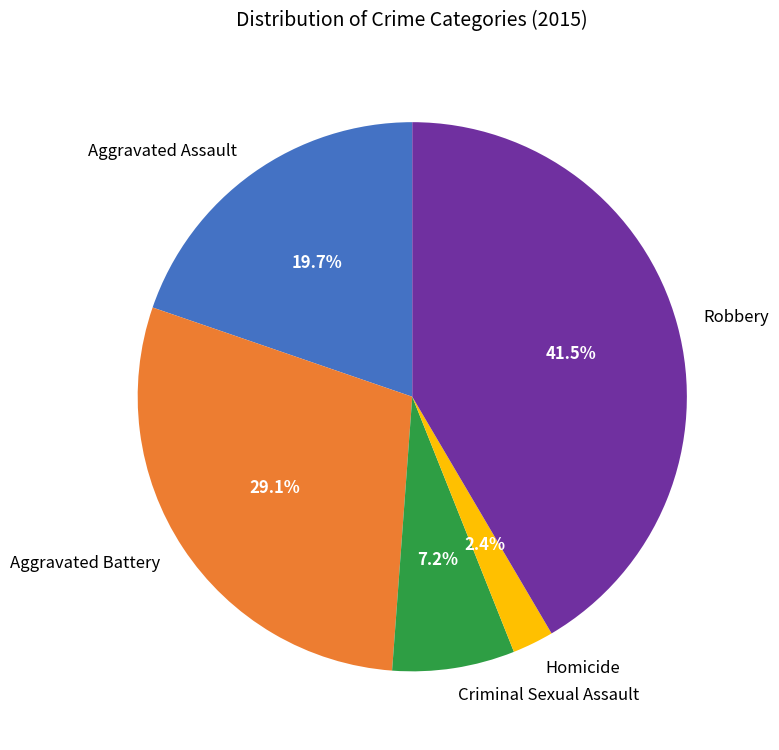

How many slices are in this pie chart?

5